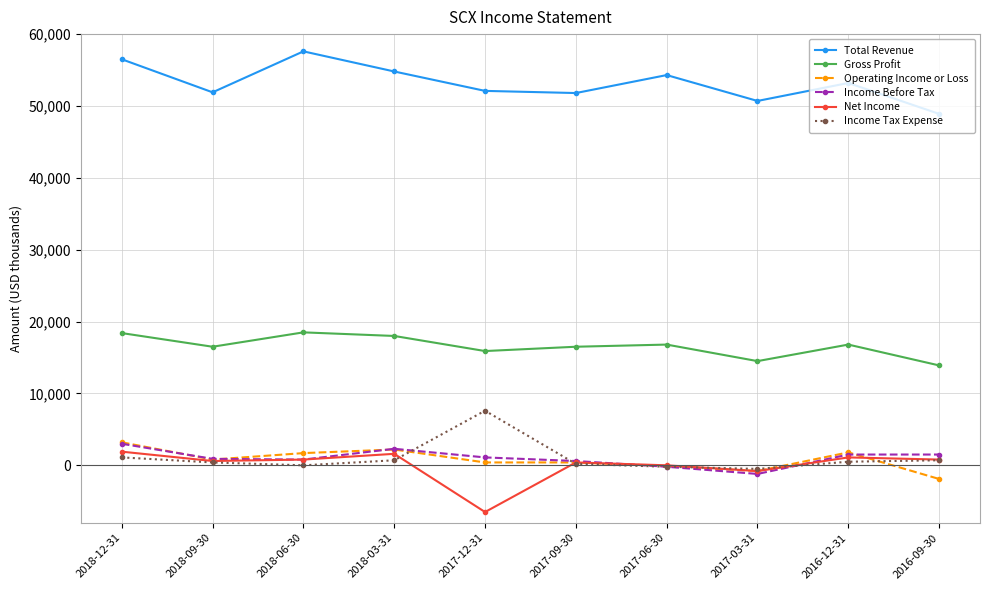

The Income Before Tax series shows 900 at 2018-09-30. True or false?

True